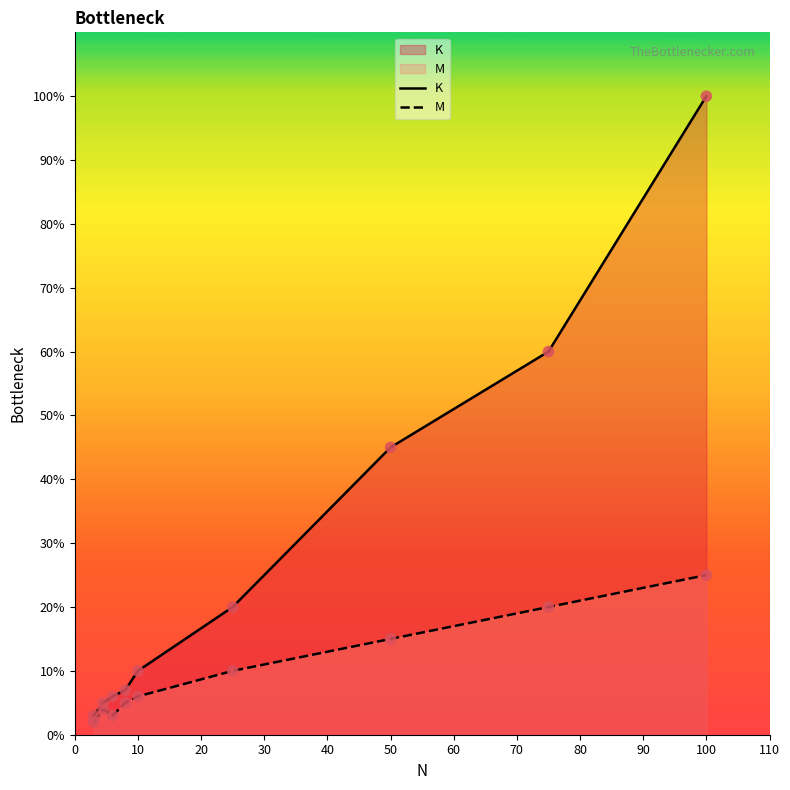

At which category is the sum across all series the highest?

100